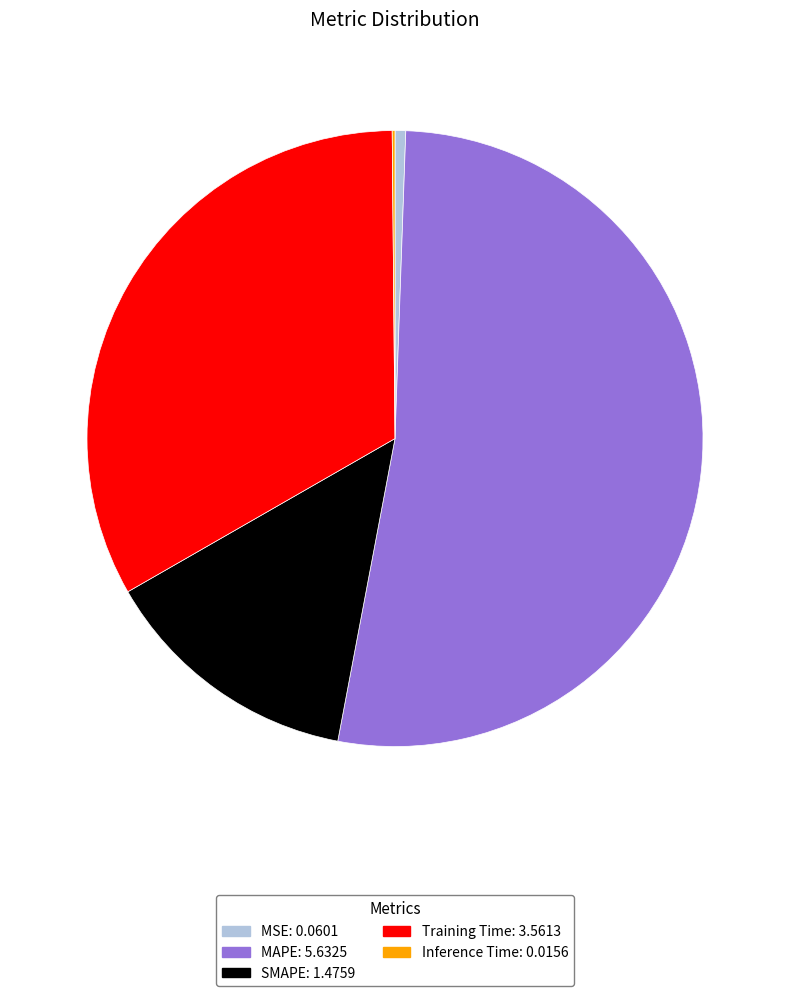

What is the largest slice in the pie chart?

MAPE